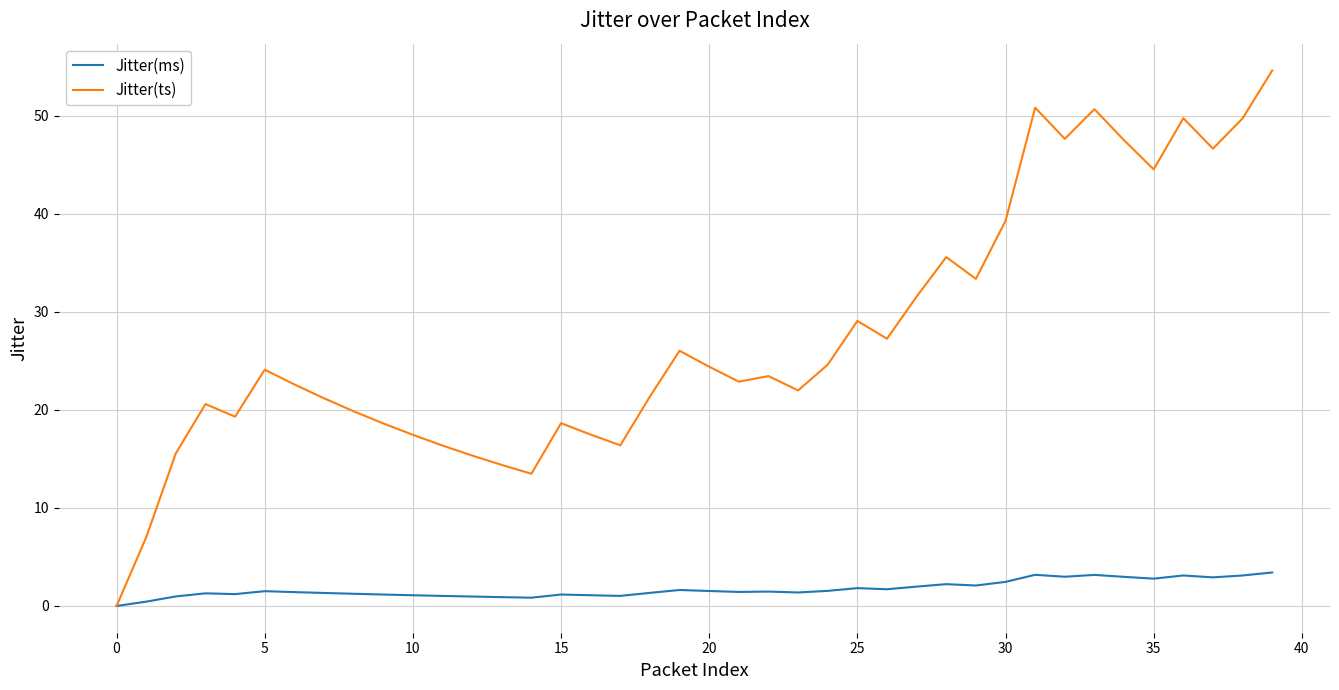

What is the difference between the maximum and minimum values in the Jitter(ms) series?

3.4